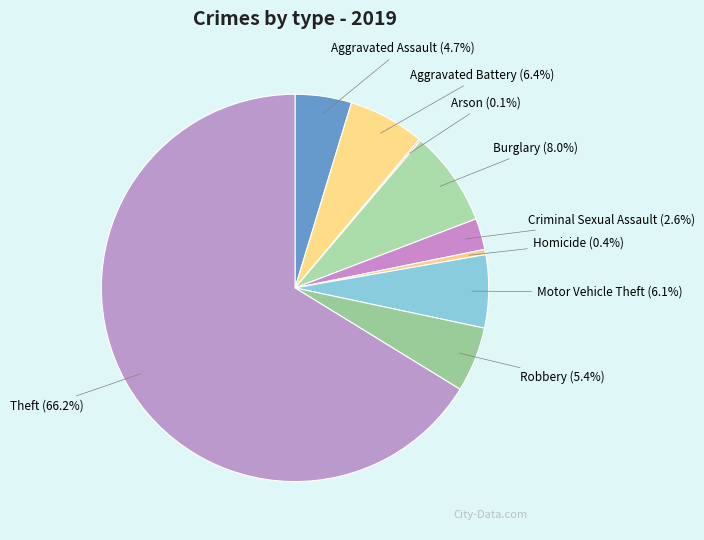

Which slice is the largest?

Theft